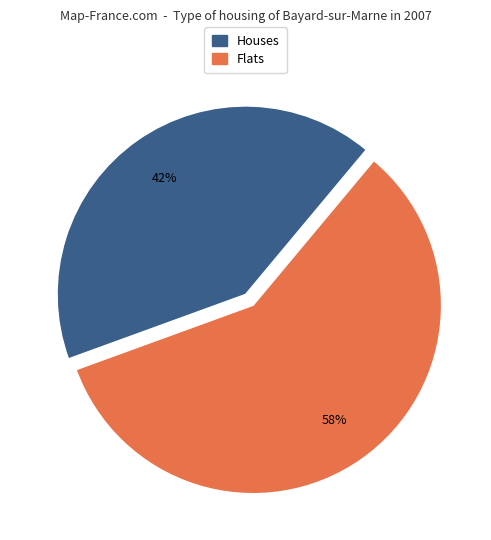

To the nearest percent, what is the average slice percentage?

50%